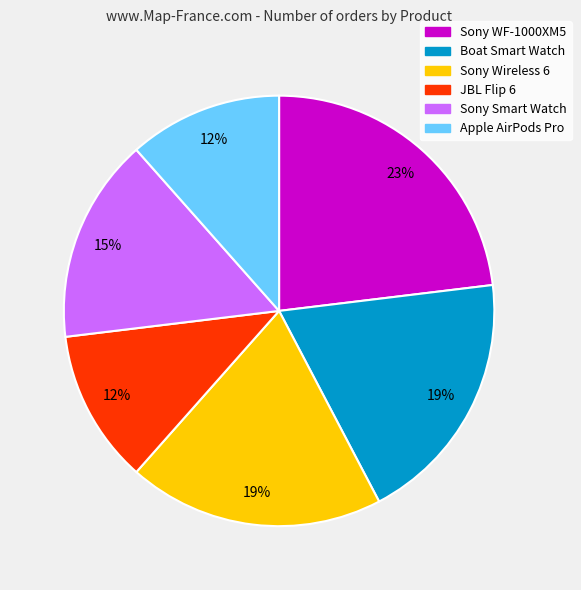

Does Sony Wireless 6 account for over 50% of the chart?

No